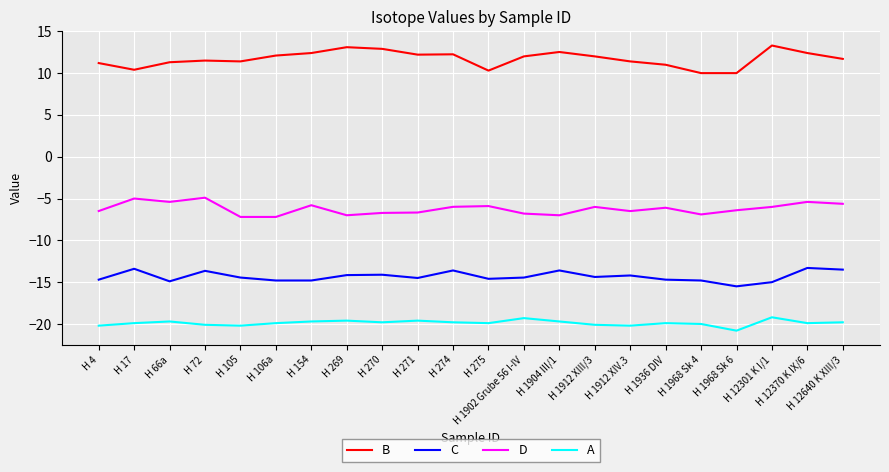

True or false: C and B intersect in this chart.

False